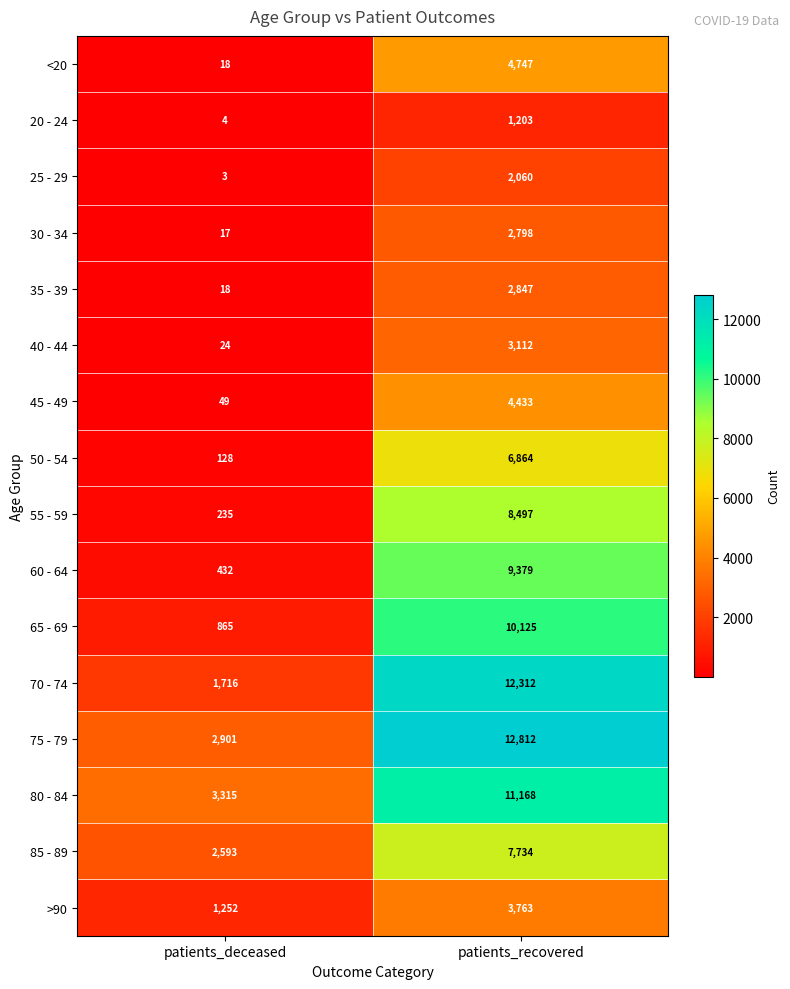

What is the total value across all series at patients_recovered?

103854